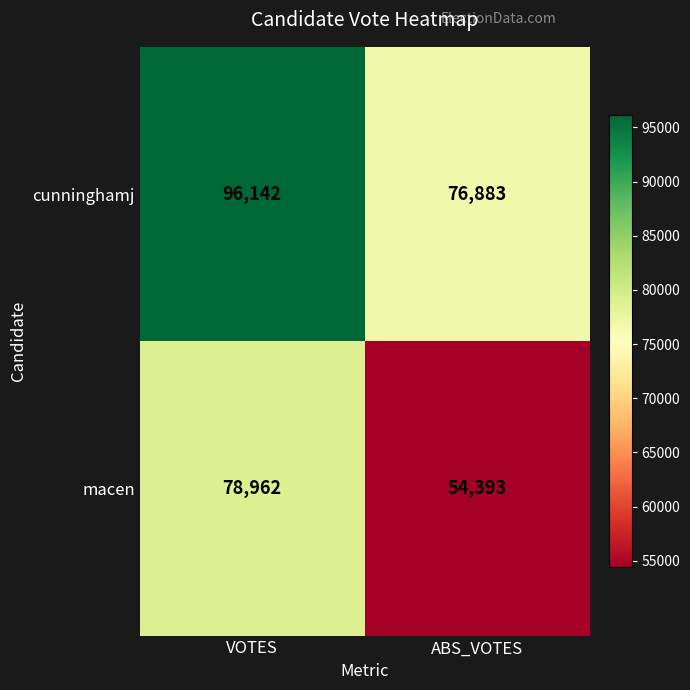

What is the total value across all series at ABS_VOTES?

131276